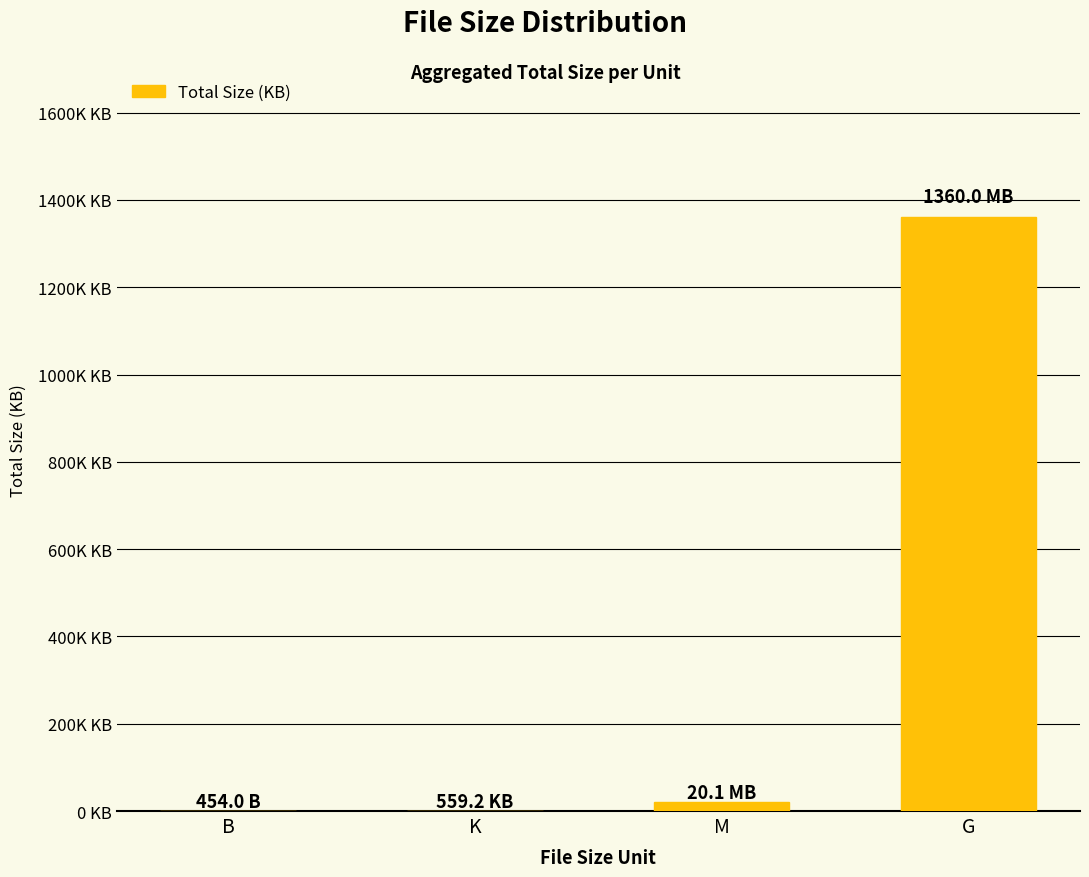

What is the difference between the maximum and minimum values?

1359999.5